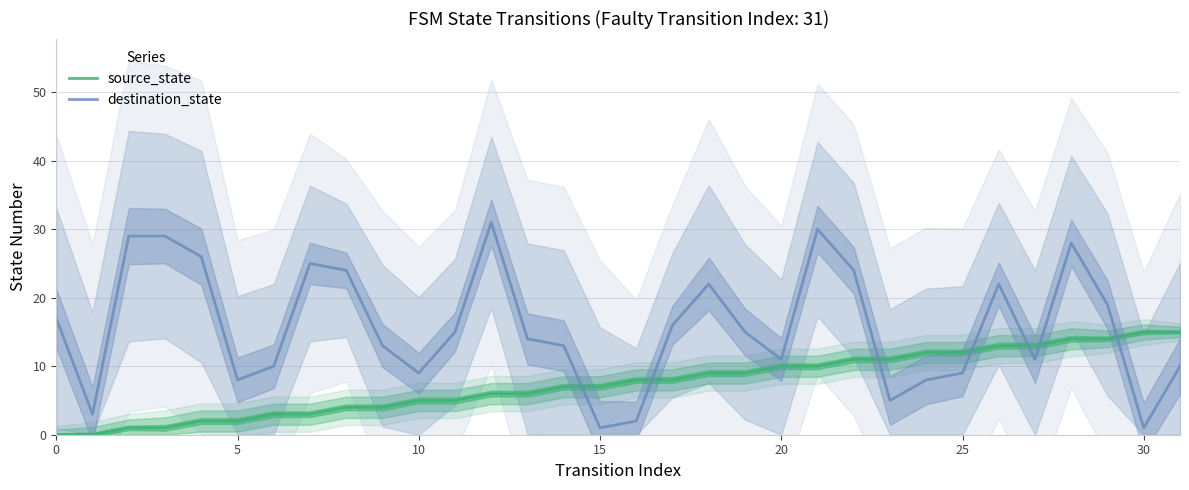

In destination_state, how many points are lower than both neighbors (excluding endpoints)?

8